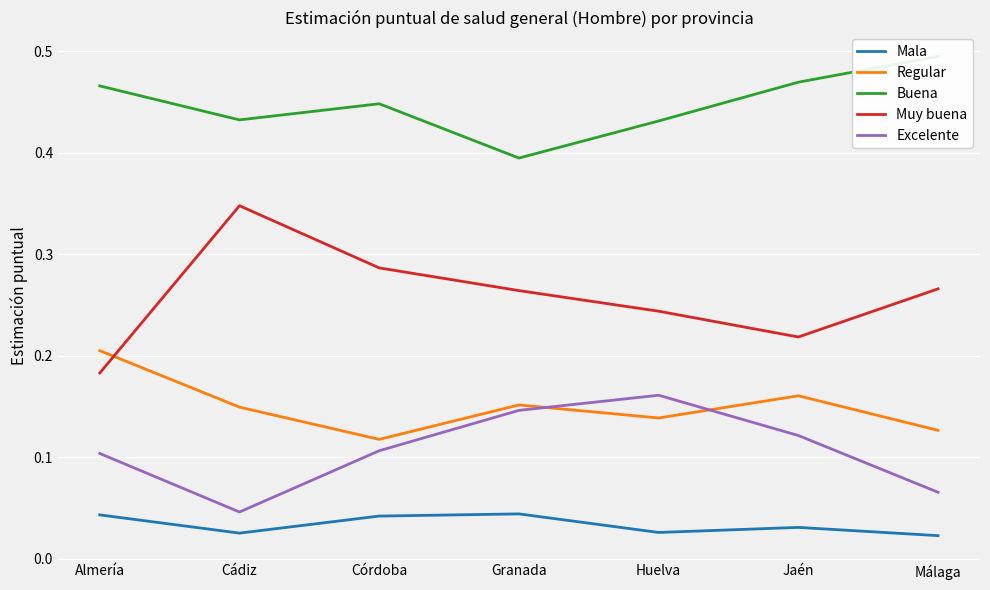

True or false: Regular and Buena intersect in this chart.

False